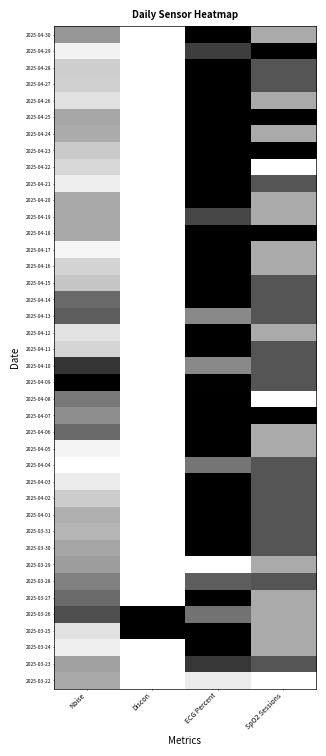

How many series are shown in this chart?

40